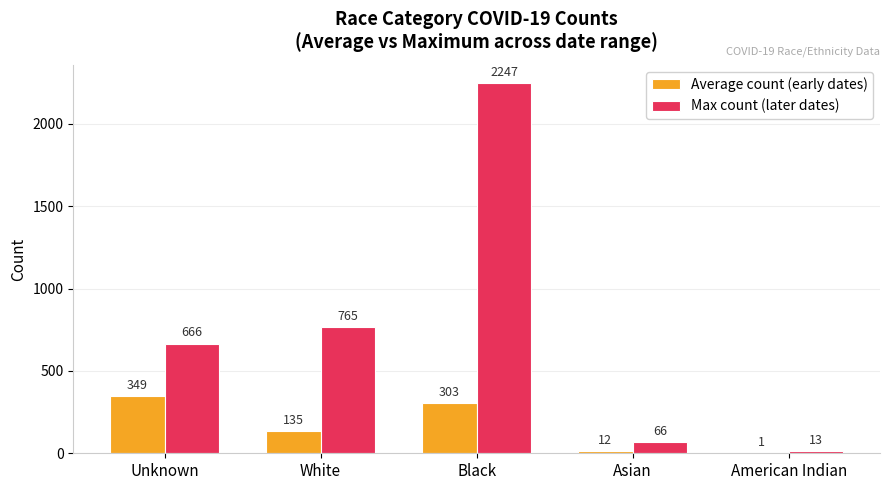

Count the number of categories in the chart.

5